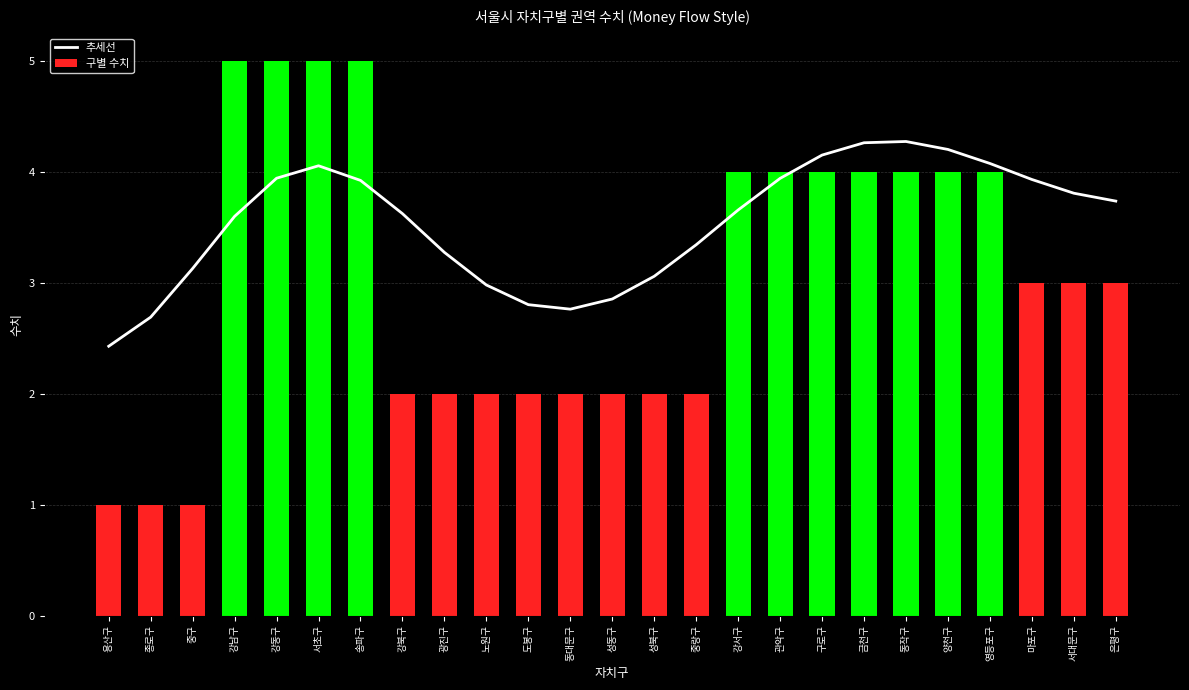

At which category does the chart reach its minimum across all series?

용산구